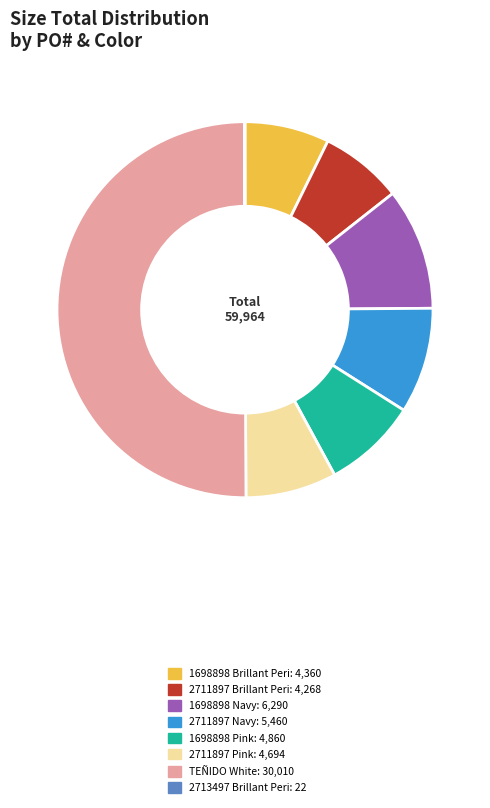

Is the sum of 2711897 Pink: 4,694 and 2711897 Brillant Peri: 4,268 greater than half?

No